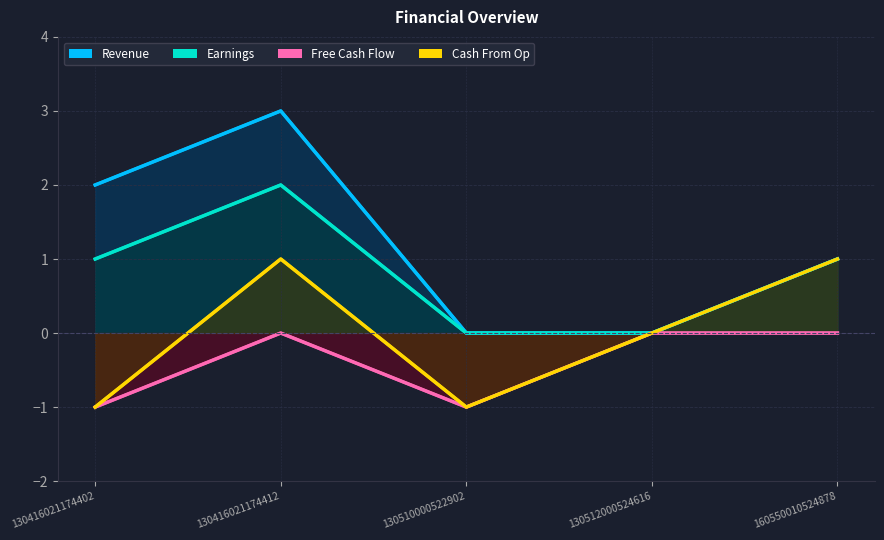

Is it true that Free Cash Flow equals -1 at 130510000522902?

True